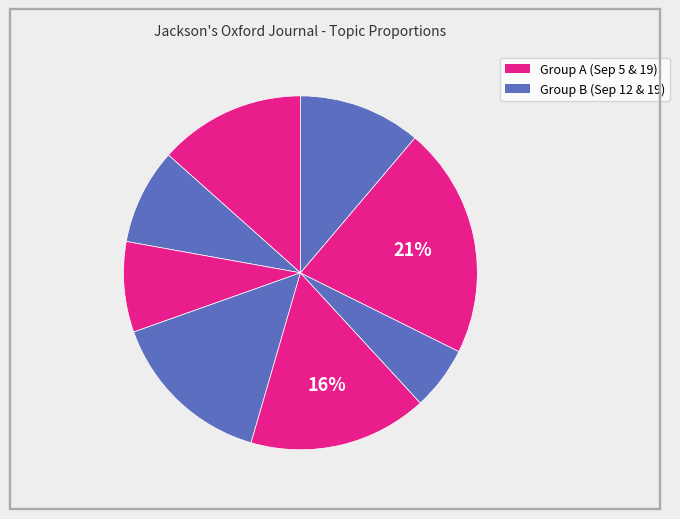

How many segments does this pie chart have?

8